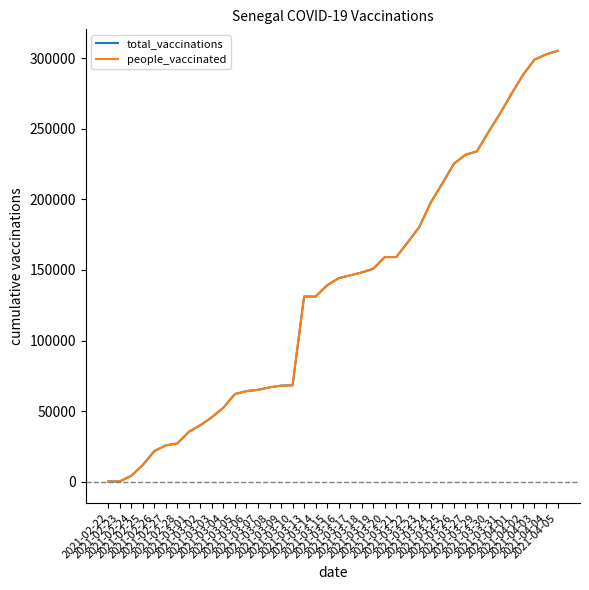

At which label is total_vaccinations closest to 152682?

2021-03-19